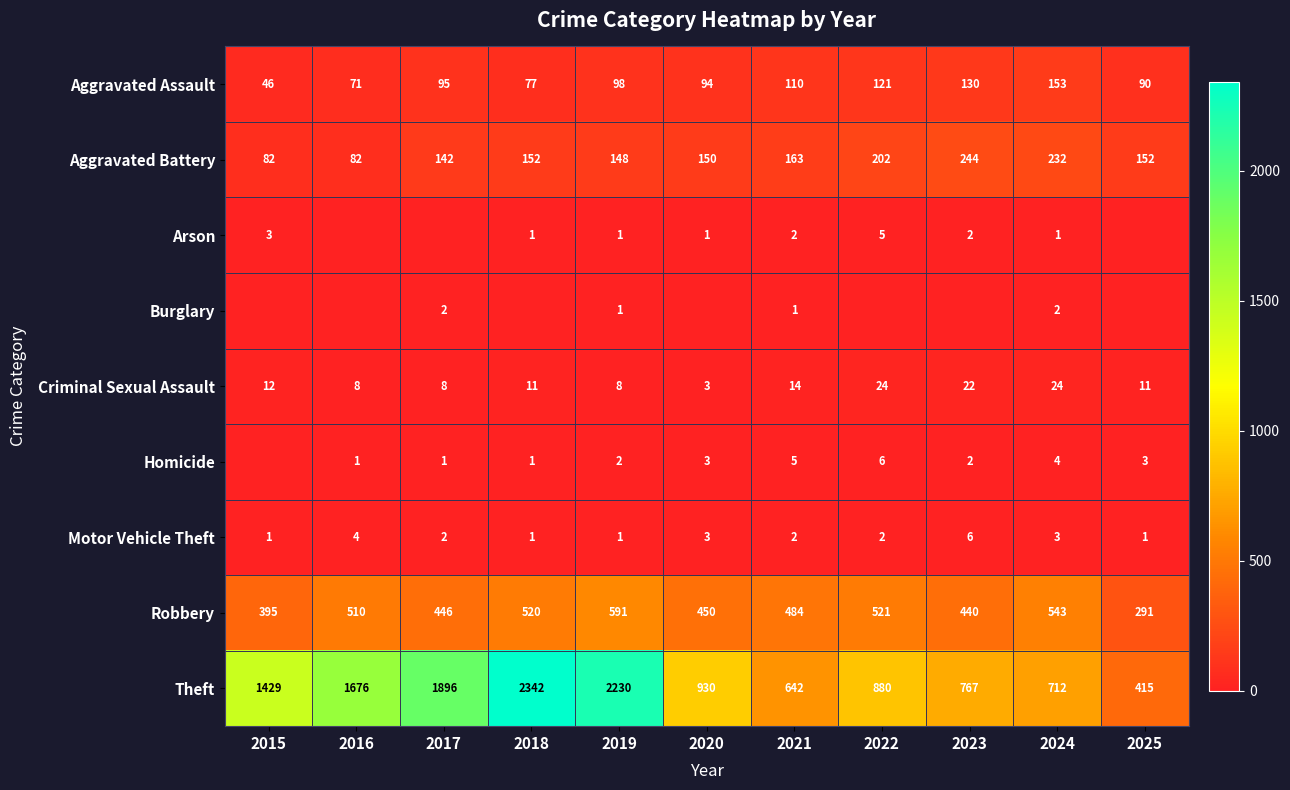

Is the value of Homicide at 2020 greater than the value of Motor Vehicle Theft at 2017?

Yes